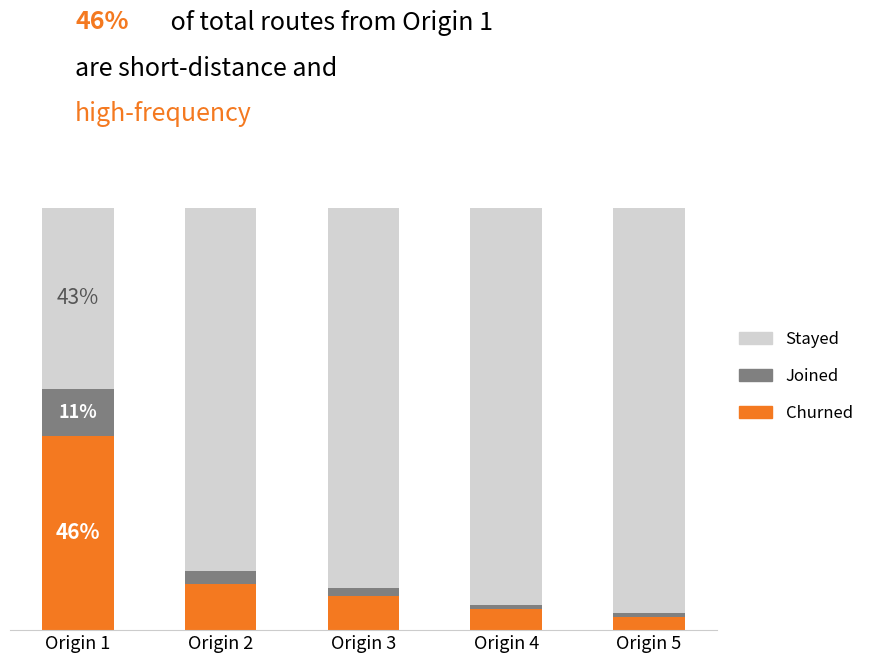

What is the sum of the Stayed values at Origin 1 and Origin 5?

139